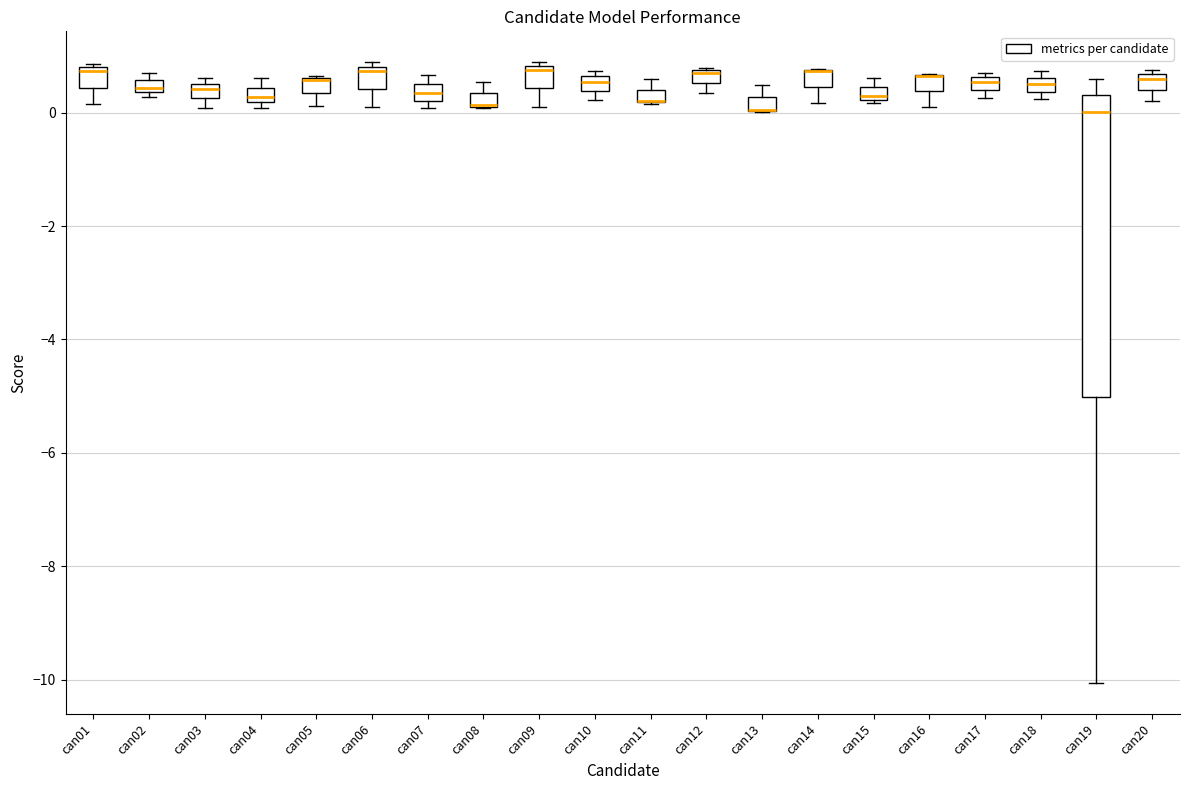

Comparing the boxes themselves (not the whiskers), which one is the tallest?

can19